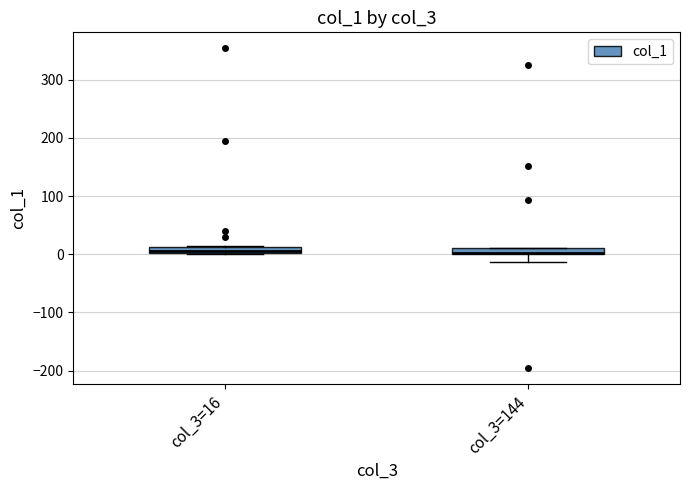

Where is the lower edge of the box for col_3=16 on the y-axis? The values are not printed on the chart, so give them approximately, as read against the axis.

0